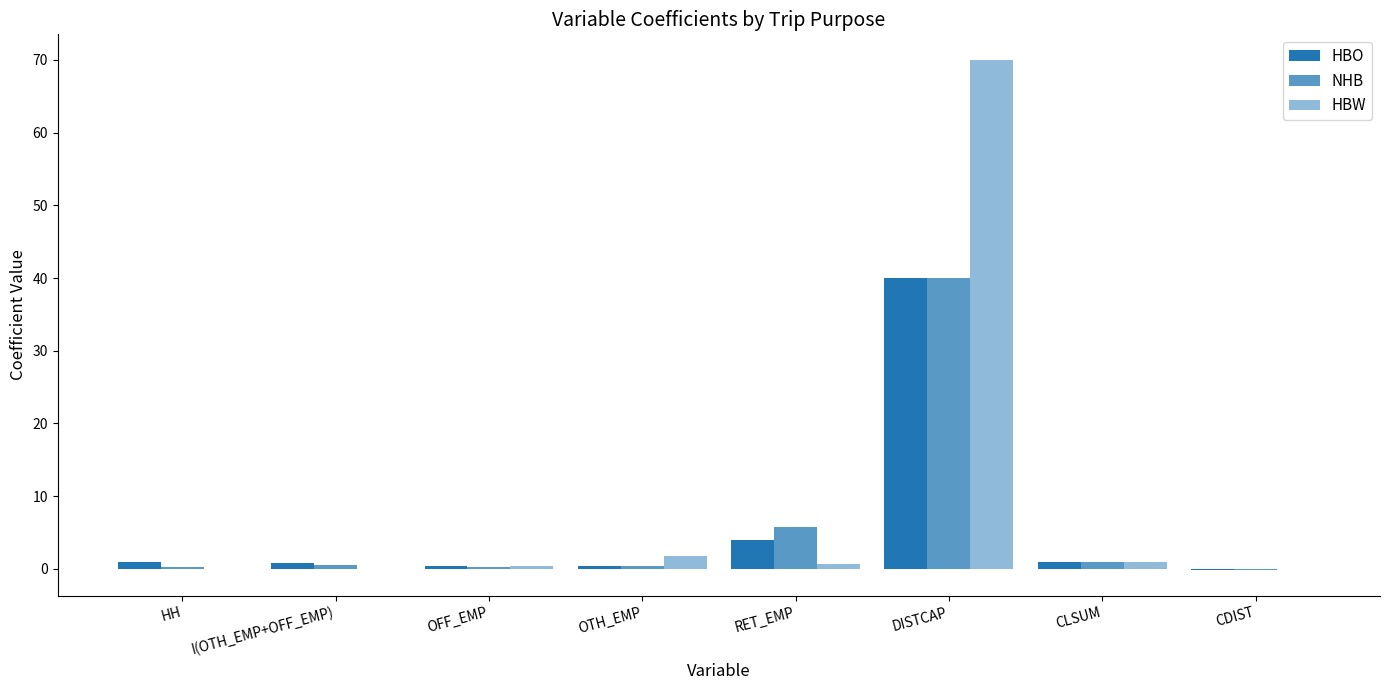

At how many categories does at least one series exceed 42?

1